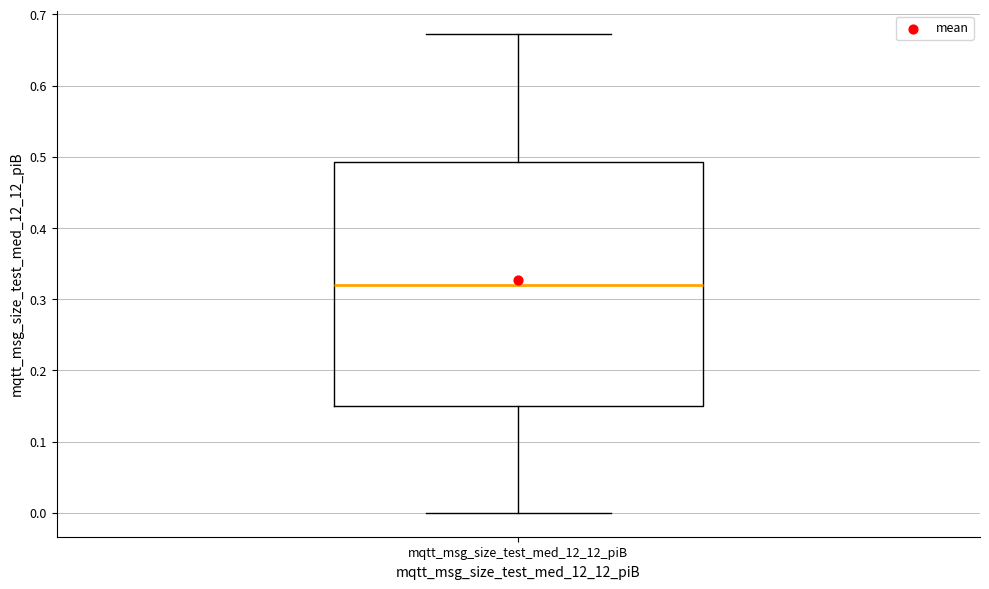

Read this box plot against the y-axis: the position of the median line, the range covered by the box, and the ends of both whiskers. The values are not printed on the chart, so give them approximately, as read against the axis.

median 0.32, box 0.15 to 0.49, whiskers 0.00 to 0.67